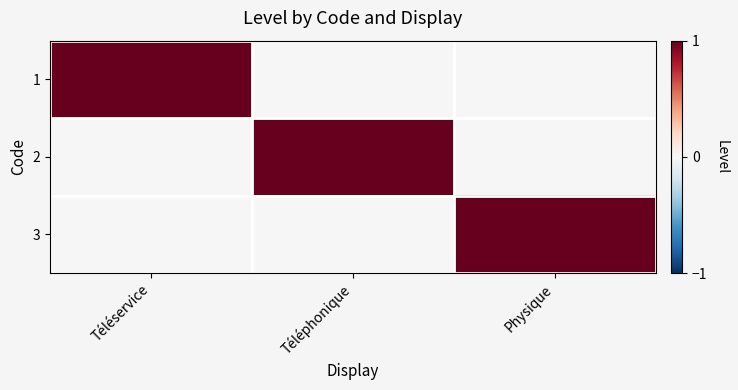

Reading right to left, what are all the values shown in this chart?

1: Physique=0	Téléphonique=0	Téléservice=1
2: Physique=0	Téléphonique=1	Téléservice=0
3: Physique=1	Téléphonique=0	Téléservice=0